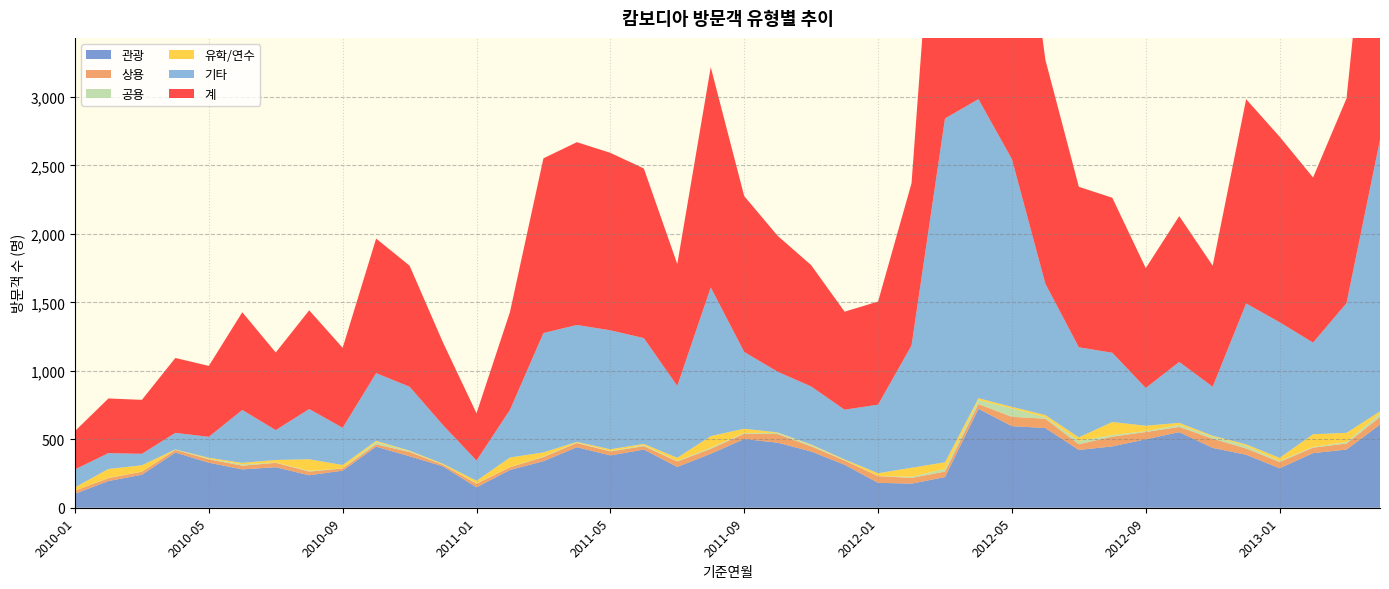

Reading left to right, transcribe all the data shown in this chart.

관광: 2010-01=102	2010-02=195	2010-03=241	2010-04=403	2010-05=329	2010-06=280	2010-07=296	2010-08=237	2010-09=271	2010-10=446	2010-11=376	2010-12=302	2011-01=149	2011-02=276	2011-03=340	2011-04=442	2011-05=382	2011-06=425	2011-07=298	2011-08=394	2011-09=502	2011-10=475	2011-11=411	2011-12=314	2012-01=182	2012-02=176	2012-03=224	2012-04=722	2012-05=596	2012-06=582	2012-07=422	2012-08=448	2012-09=500	2012-10=552	2012-11=437	2012-12=387	2013-01=288	2013-02=399	2013-03=425	2013-04=607
상용: 2010-01=22	2010-02=21	2010-03=22	2010-04=19	2010-05=25	2010-06=27	2010-07=32	2010-08=27	2010-09=16	2010-10=17	2010-11=31	2010-12=11	2011-01=26	2011-02=20	2011-03=30	2011-04=31	2011-05=29	2011-06=25	2011-07=40	2011-08=36	2011-09=39	2011-10=63	2011-11=37	2011-12=31	2012-01=49	2012-02=42	2012-03=40	2012-04=35	2012-05=68	2012-06=68	2012-07=42	2012-08=71	2012-09=53	2012-10=38	2012-11=67	2012-12=46	2013-01=46	2013-02=40	2013-03=44	2013-04=56
공용: 2010-01=0	2010-02=2	2010-03=1	2010-04=3	2010-05=4	2010-06=10	2010-07=3	2010-08=5	2010-09=1	2010-10=18	2010-11=6	2010-12=1	2011-01=3	2011-02=1	2011-03=4	2011-04=4	2011-05=4	2011-06=7	2011-07=4	2011-08=8	2011-09=5	2011-10=9	2011-11=10	2011-12=3	2012-01=1	2012-02=8	2012-03=20	2012-04=29	2012-05=62	2012-06=11	2012-07=24	2012-08=12	2012-09=7	2012-10=15	2012-11=16	2012-12=20	2013-01=8	2013-02=5	2013-03=11	2013-04=25
유학/연수: 2010-01=25	2010-02=65	2010-03=46	2010-04=1	2010-05=7	2010-06=11	2010-07=18	2010-08=85	2010-09=24	2010-10=8	2010-11=4	2010-12=7	2011-01=19	2011-02=70	2011-03=30	2011-04=4	2011-05=12	2011-06=9	2011-07=23	2011-08=85	2011-09=31	2011-10=3	2011-11=4	2011-12=5	2012-01=20	2012-02=66	2012-03=48	2012-04=14	2012-05=11	2012-06=16	2012-07=26	2012-08=95	2012-09=39	2012-10=15	2012-11=6	2012-12=10	2013-01=22	2013-02=93	2013-03=67	2013-04=16
기타: 2010-01=131	2010-02=116	2010-03=84	2010-04=121	2010-05=153	2010-06=386	2010-07=218	2010-08=367	2010-09=272	2010-10=494	2010-11=467	2010-12=282	2011-01=148	2011-02=348	2011-03=872	2011-04=854	2011-05=869	2011-06=773	2011-07=525	2011-08=1086	2011-09=561	2011-10=443	2011-11=424	2011-12=363	2012-01=501	2012-02=893	2012-03=2511	2012-04=2184	2012-05=1809	2012-06=959	2012-07=658	2012-08=506	2012-09=276	2012-10=445	2012-11=358	2012-12=1029	2013-01=991	2013-02=669	2013-03=948	2013-04=1984
계: 2010-01=280	2010-02=399	2010-03=394	2010-04=547	2010-05=518	2010-06=714	2010-07=567	2010-08=721	2010-09=584	2010-10=983	2010-11=884	2010-12=603	2011-01=345	2011-02=715	2011-03=1276	2011-04=1335	2011-05=1296	2011-06=1239	2011-07=890	2011-08=1609	2011-09=1138	2011-10=993	2011-11=886	2011-12=716	2012-01=753	2012-02=1185	2012-03=2843	2012-04=2984	2012-05=2546	2012-06=1636	2012-07=1172	2012-08=1132	2012-09=875	2012-10=1065	2012-11=884	2012-12=1492	2013-01=1355	2013-02=1206	2013-03=1495	2013-04=2688